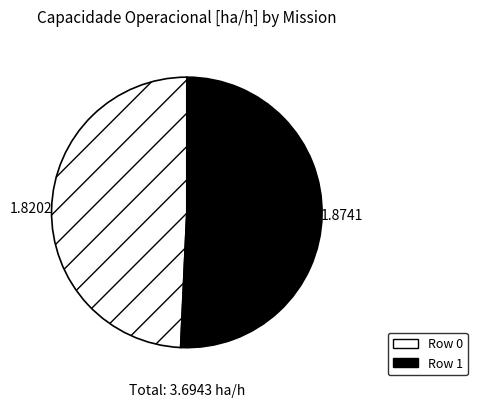

Is there any slice that represents more than half of the pie?

Yes